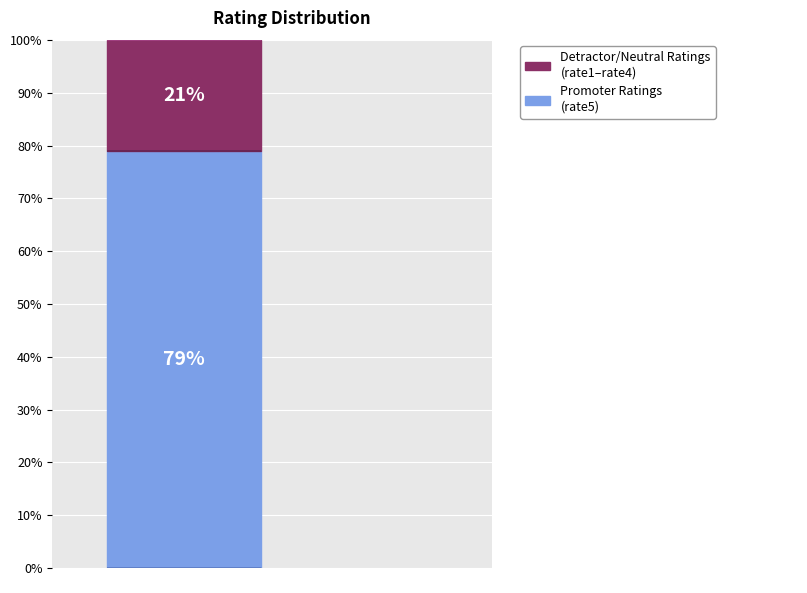

To the nearest percent, what is the combined percentage of rate3 and rate4?

16%